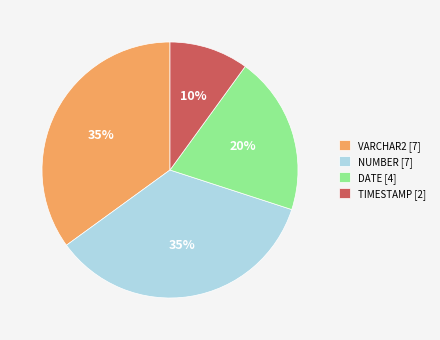

Which category has the smallest portion of the pie?

TIMESTAMP [2]